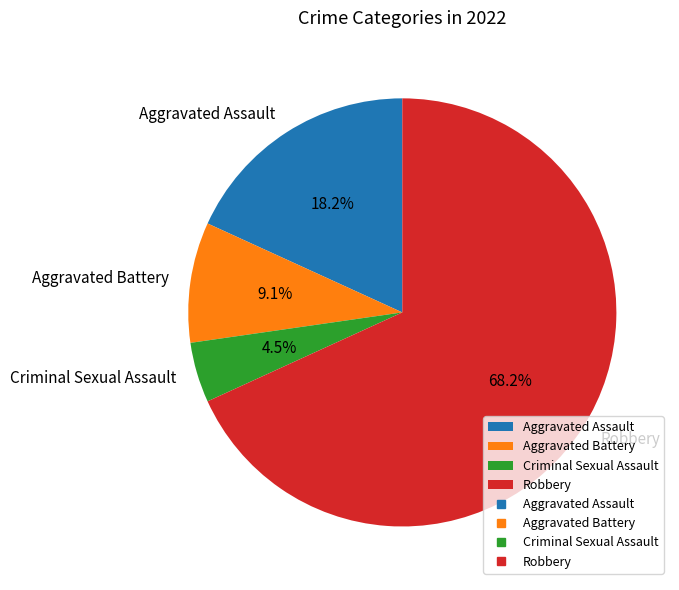

Approximately how many times larger is the value at Robbery compared to Aggravated Battery?

7.5